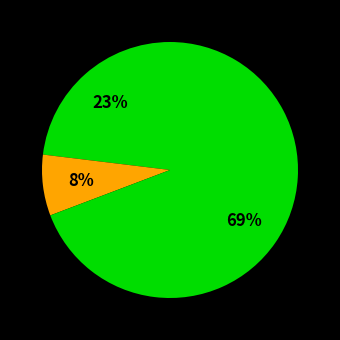

Which category accounts for the majority?

Robbery